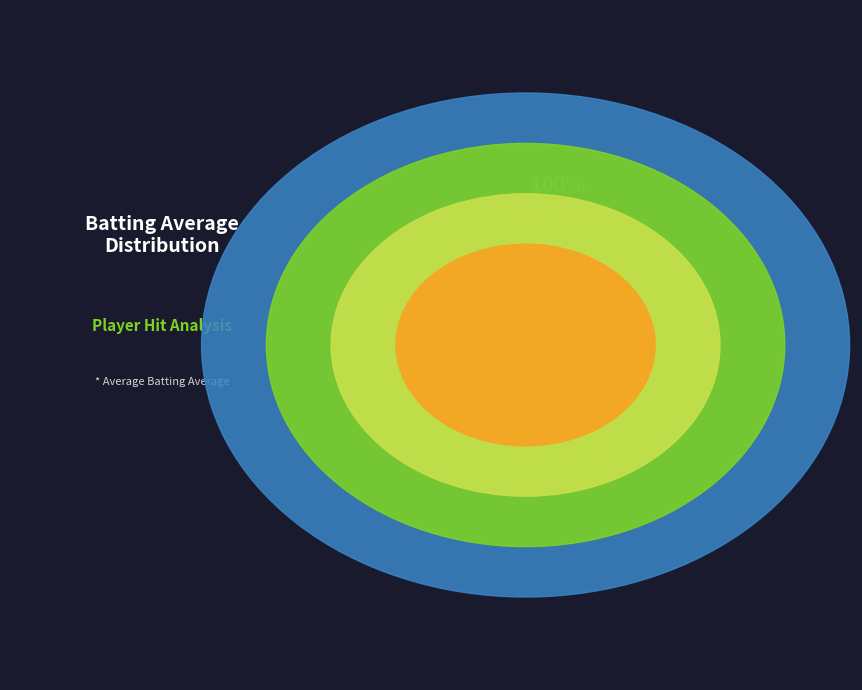

The Orlando Cabrera slice represents 20% of the pie. True or false?

False